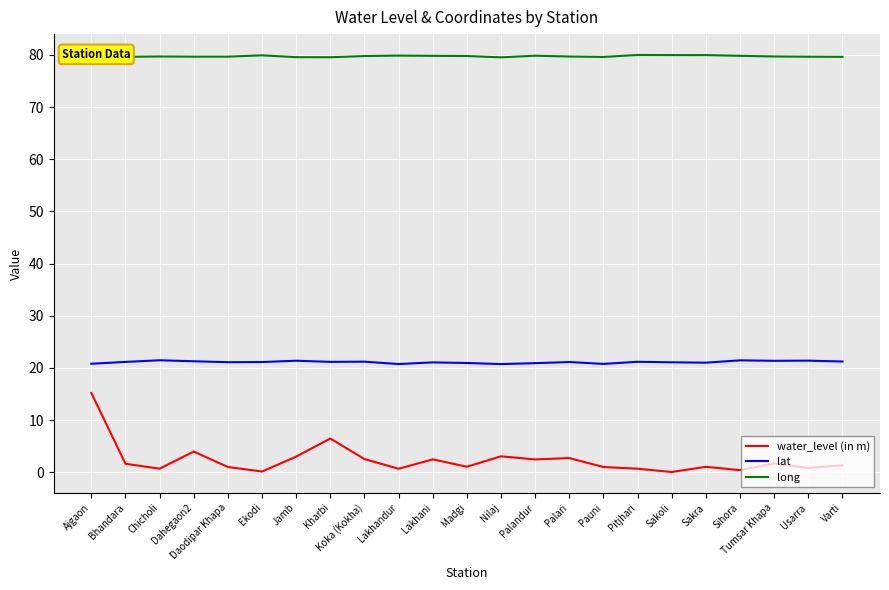

Which series has the largest range (max minus min)?

water_level (in m)